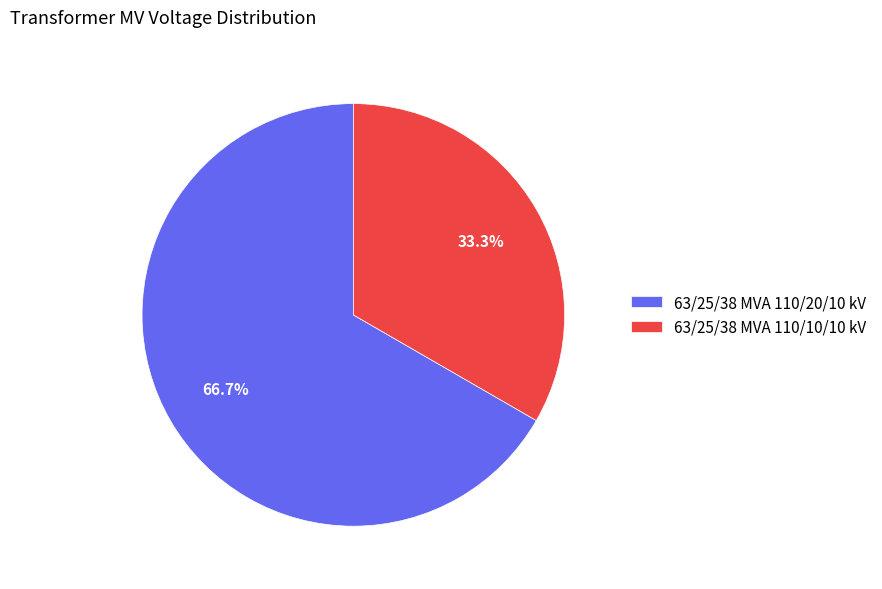

To the nearest percent, what is the difference between the largest and smallest slice percentages?

33%